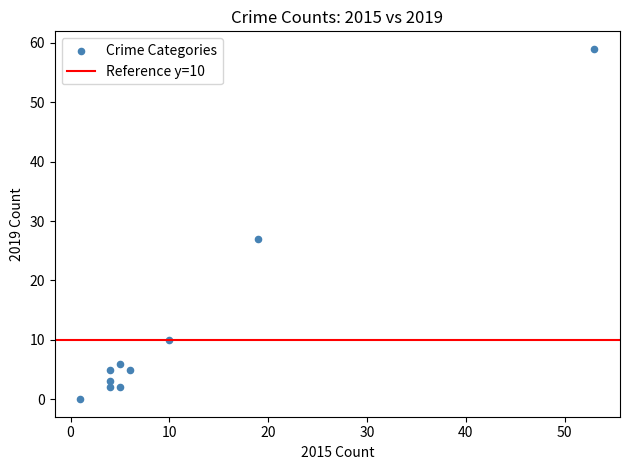

What Y value in the scatter plot is closest to 29?

27